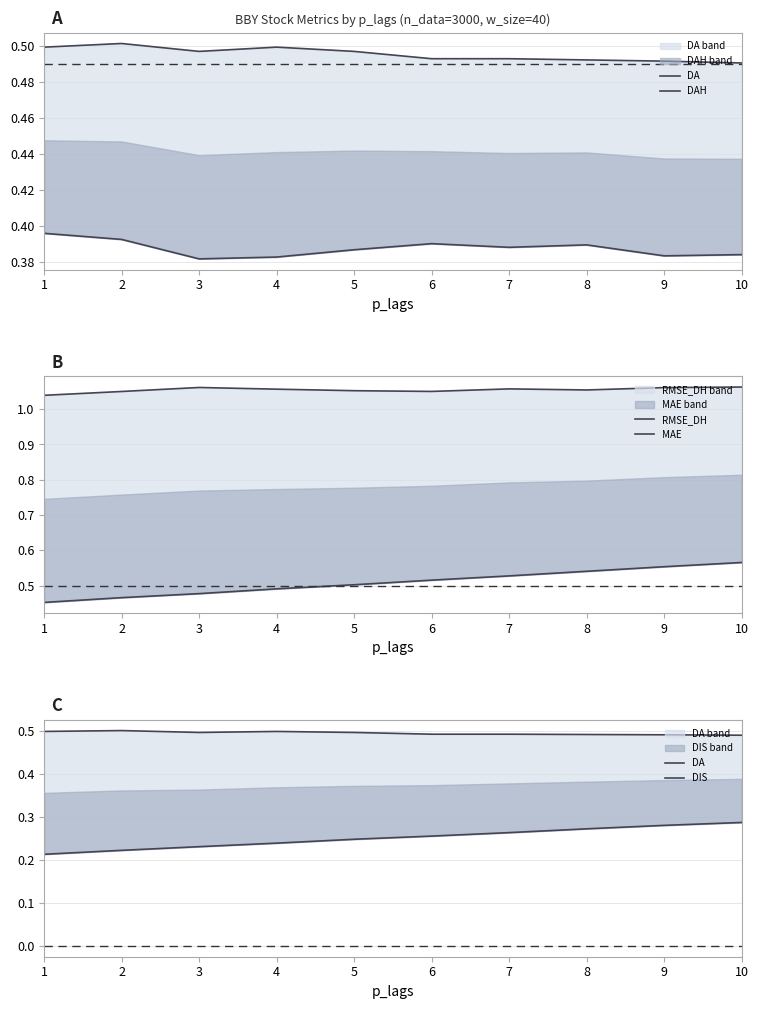

Count the DAH values in the range 0 to 1.

10